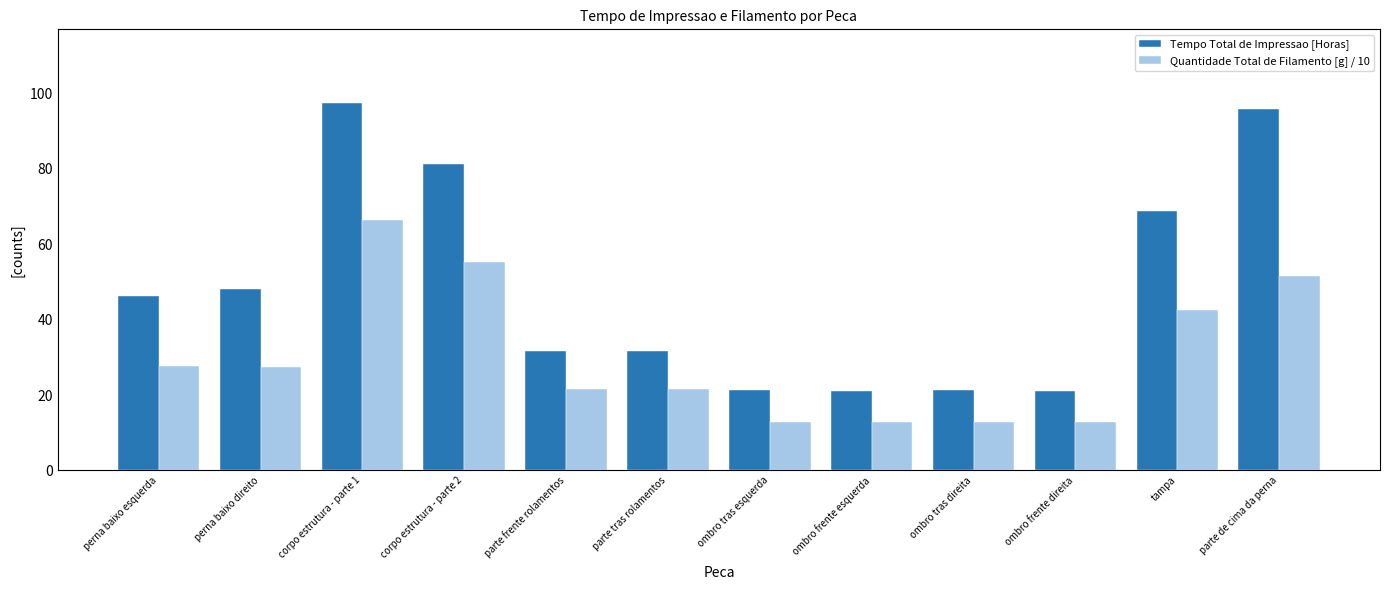

Where does the Quantidade Total de Filamento [g] / 10 series first go above 27?

perna baixo esquerda